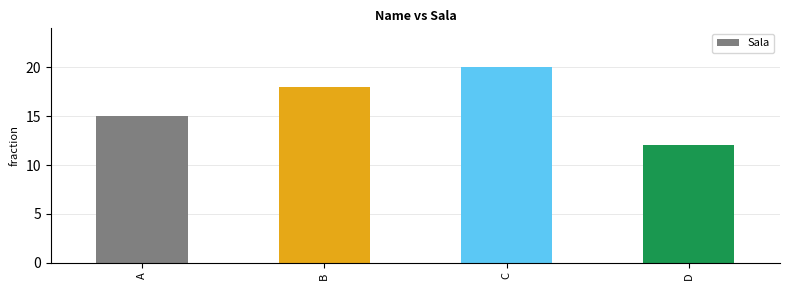

List the labels in order of value, largest first.

C, B, A, D